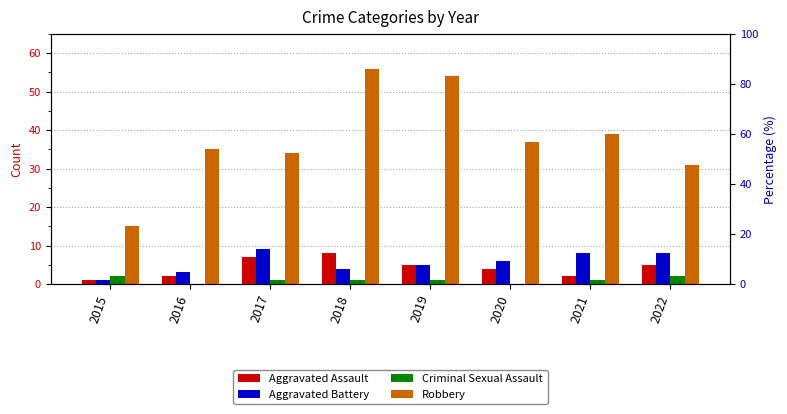

What is the value of the Aggravated Assault bar at the 1st from the left?

1